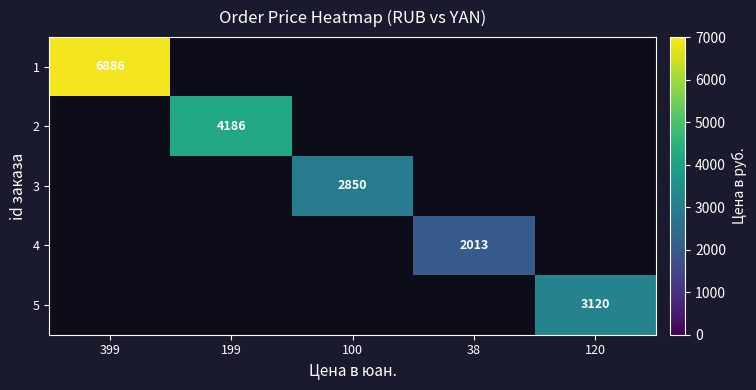

The value of 3 at 100 is 4064. True or false?

False